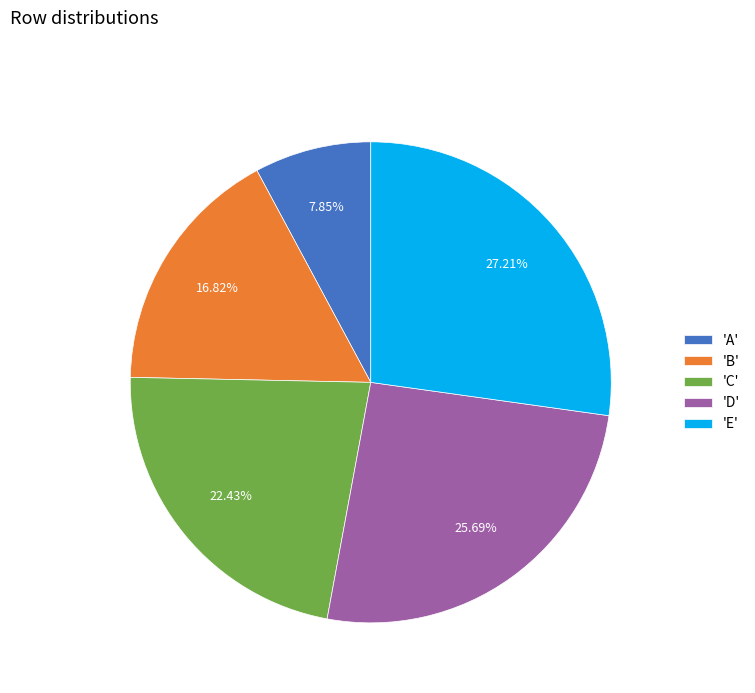

Which category has the smallest portion of the pie?

'A'